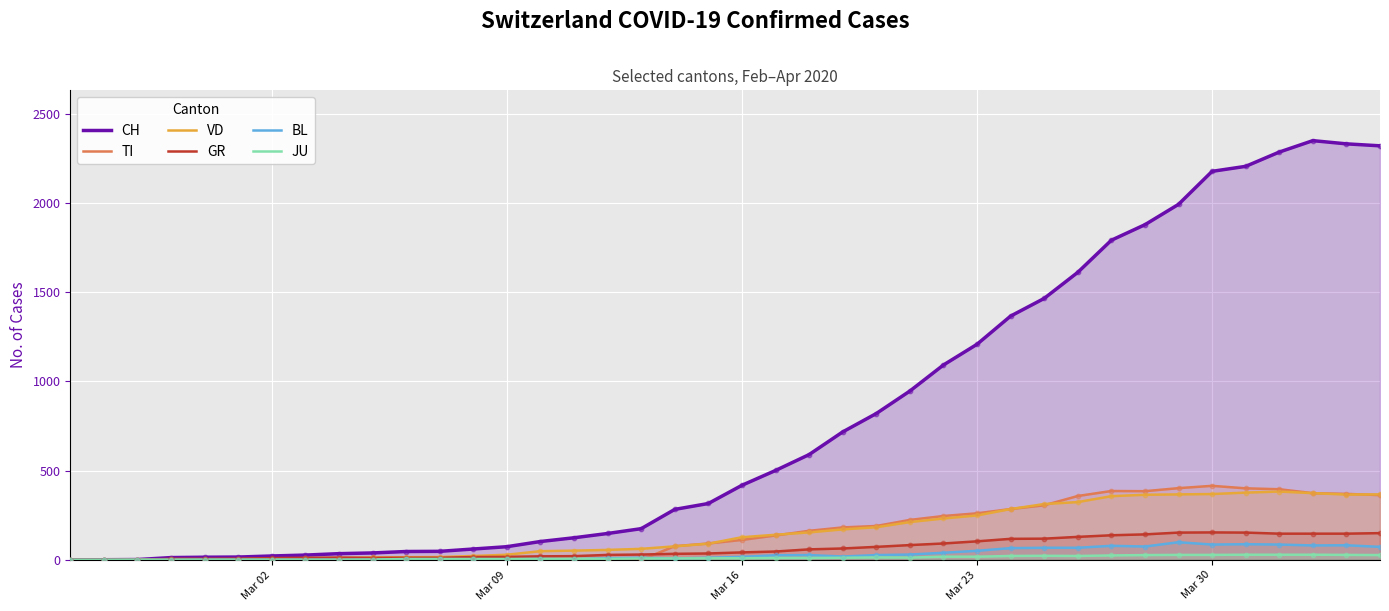

Which series has the largest total across all categories?

CH